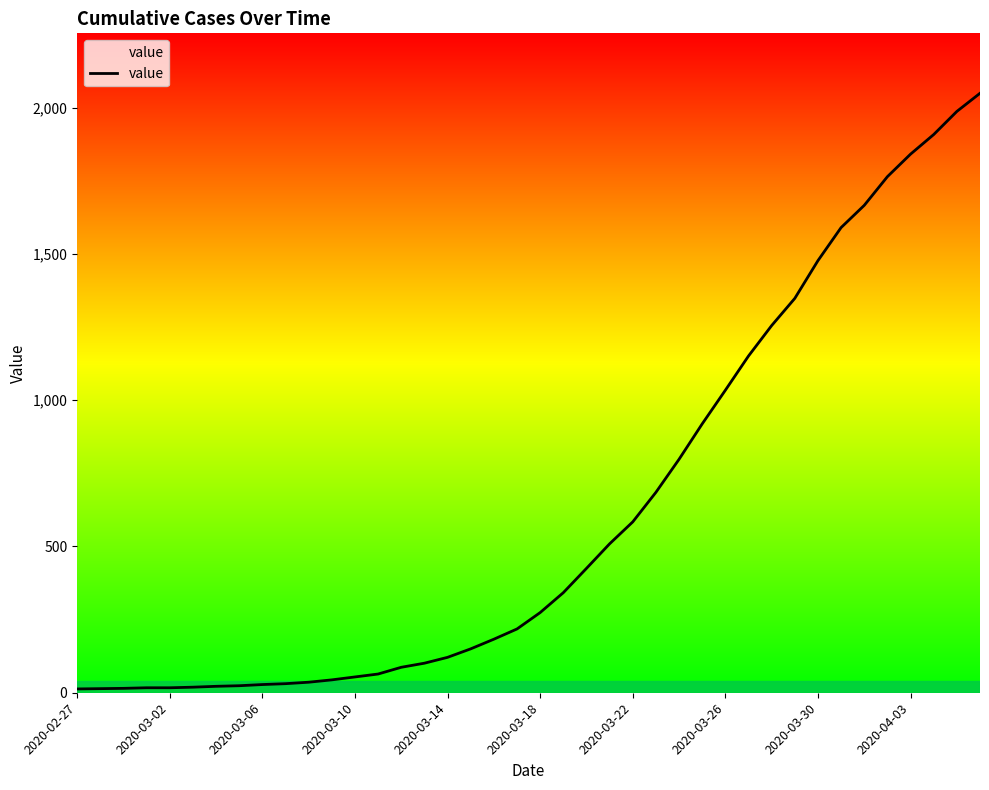

What is the difference between the maximum and minimum values?

2036